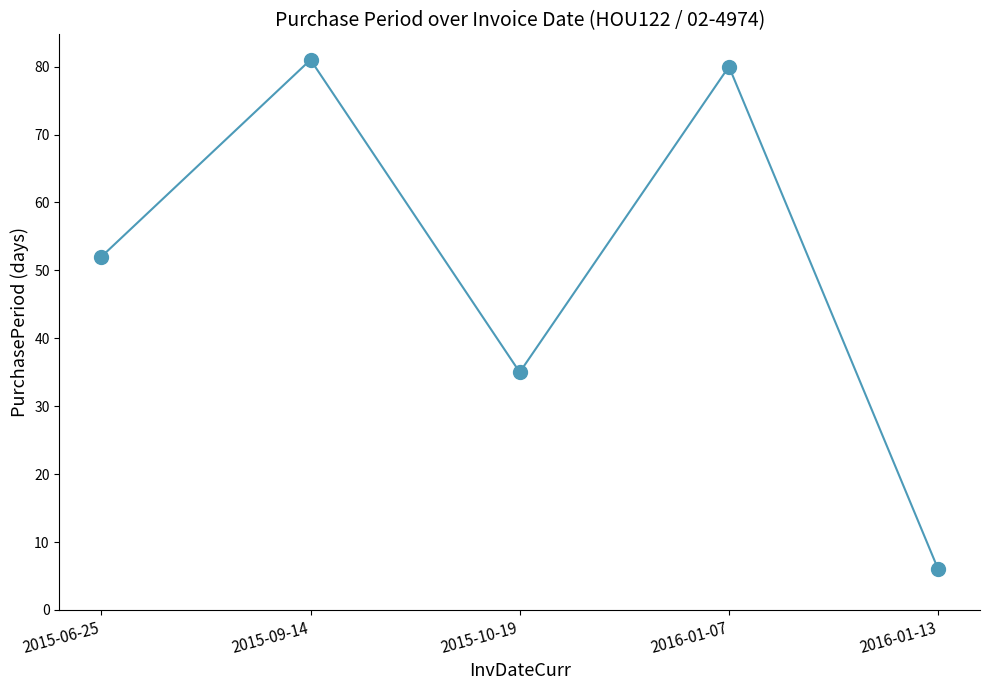

Approximately how many times larger is the value at 2016-01-07 compared to 2015-09-14?

1.0